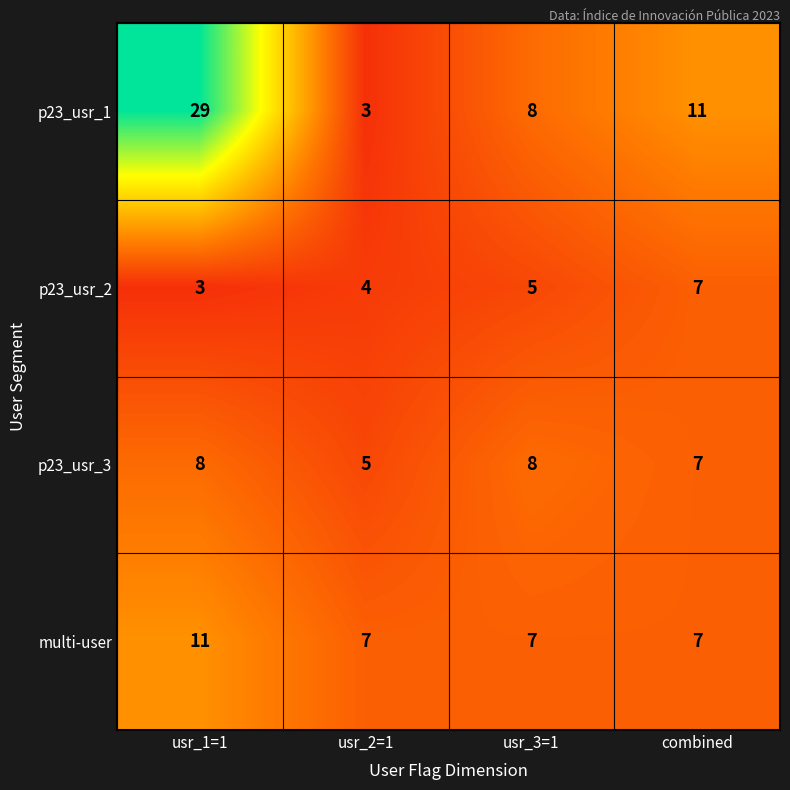

Rank the series by their maximum value, from lowest to highest.

p23_usr_2, p23_usr_3, multi-user, p23_usr_1